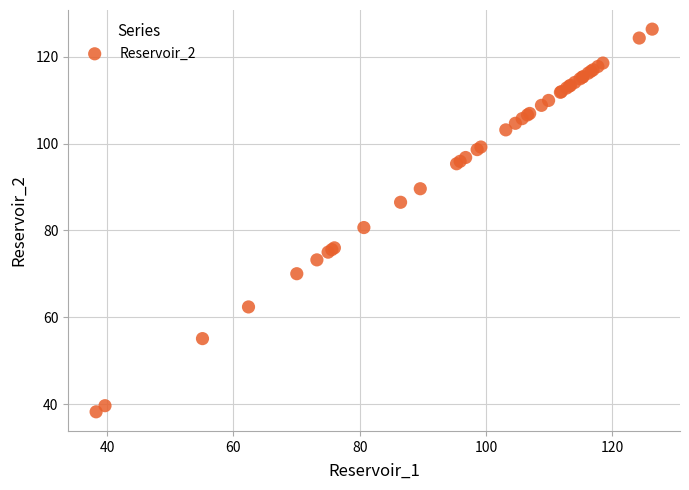

What Y value in the scatter plot is closest to 82?

80.7